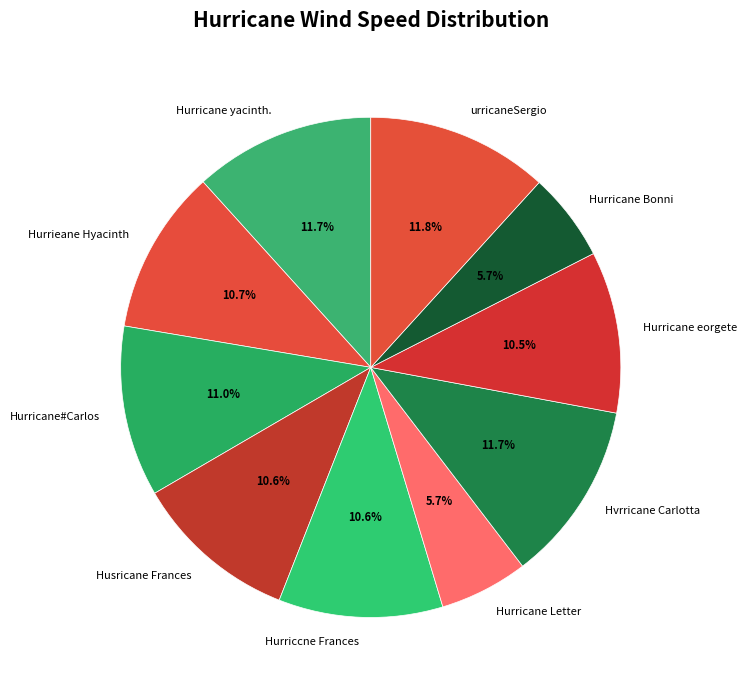

Which has a higher value, Hurricane Letter or Hurricane yacinth.?

Hurricane yacinth.